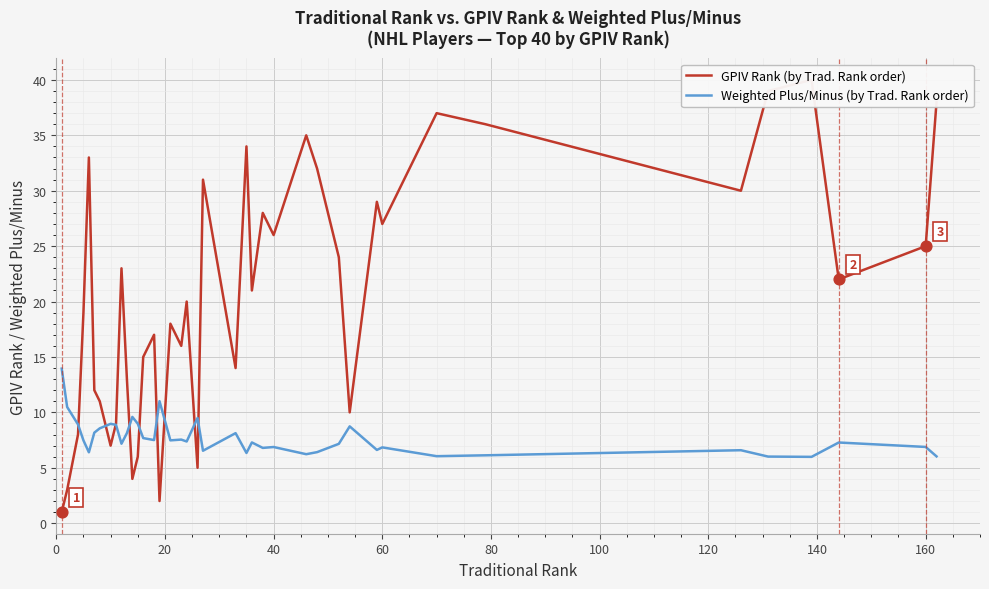

Which series reaches the minimum Y coordinate?

GPIV Rank (by Trad. Rank order)